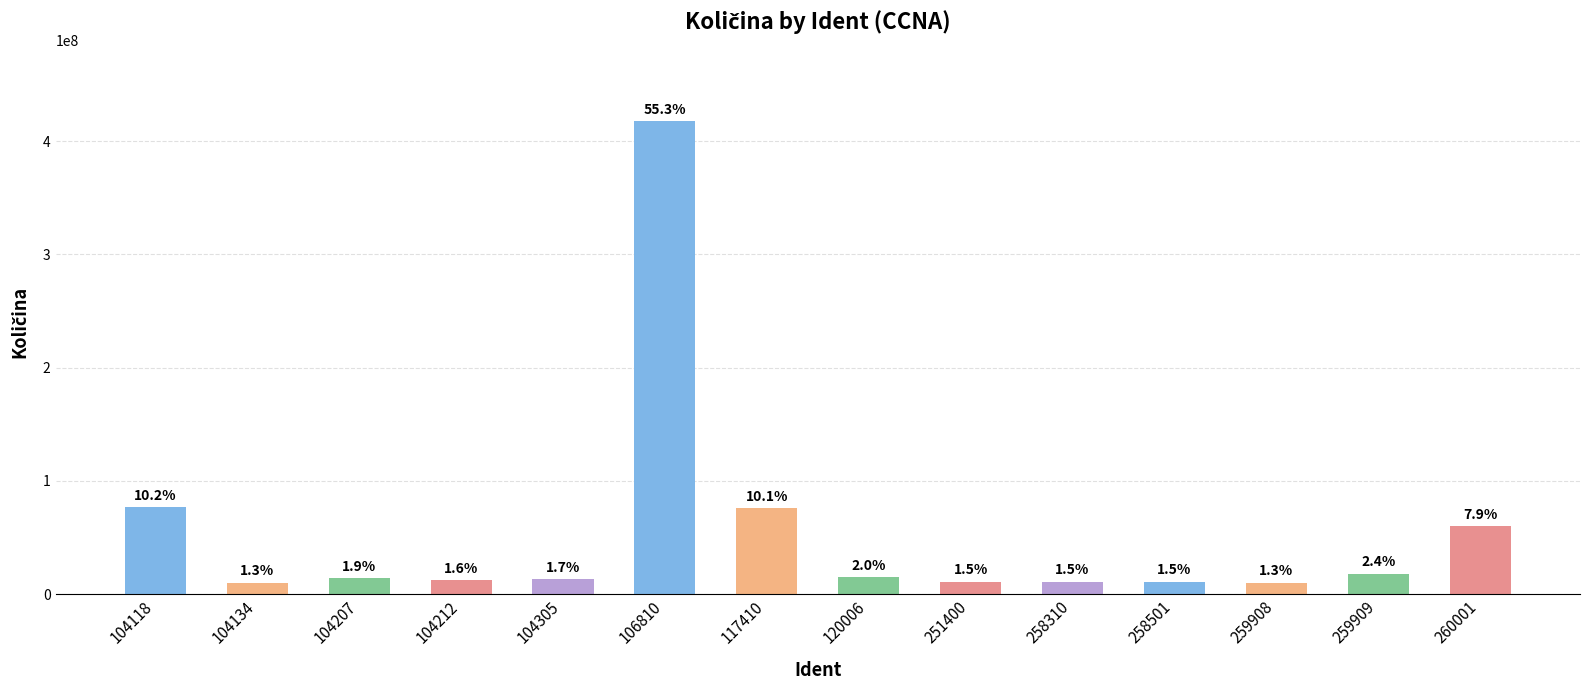

Reading left to right, extract all data points from this chart.

104118=77000000	104134=10000000	104207=14000000	104212=12000000	104305=13000000	106810=418000000	117410=76000000	120006=15000000	251400=11000000	258310=11000000	258501=11000000	259908=10000000	259909=18000000	260001=60000000